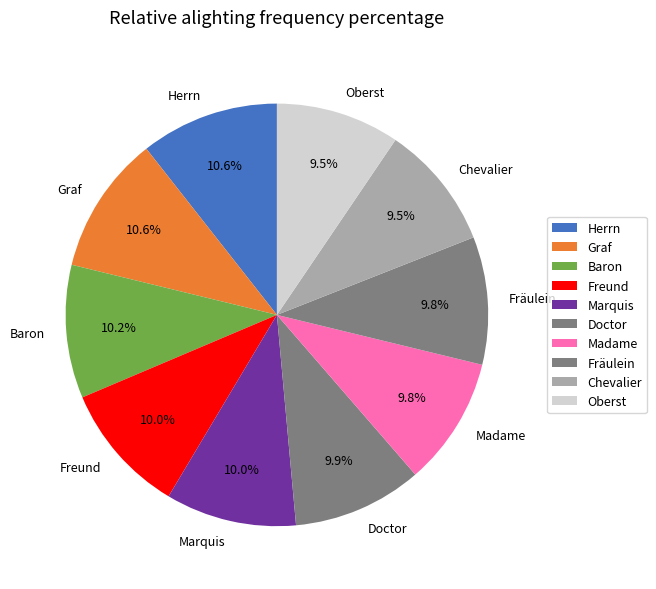

How many slices are in this pie chart?

10